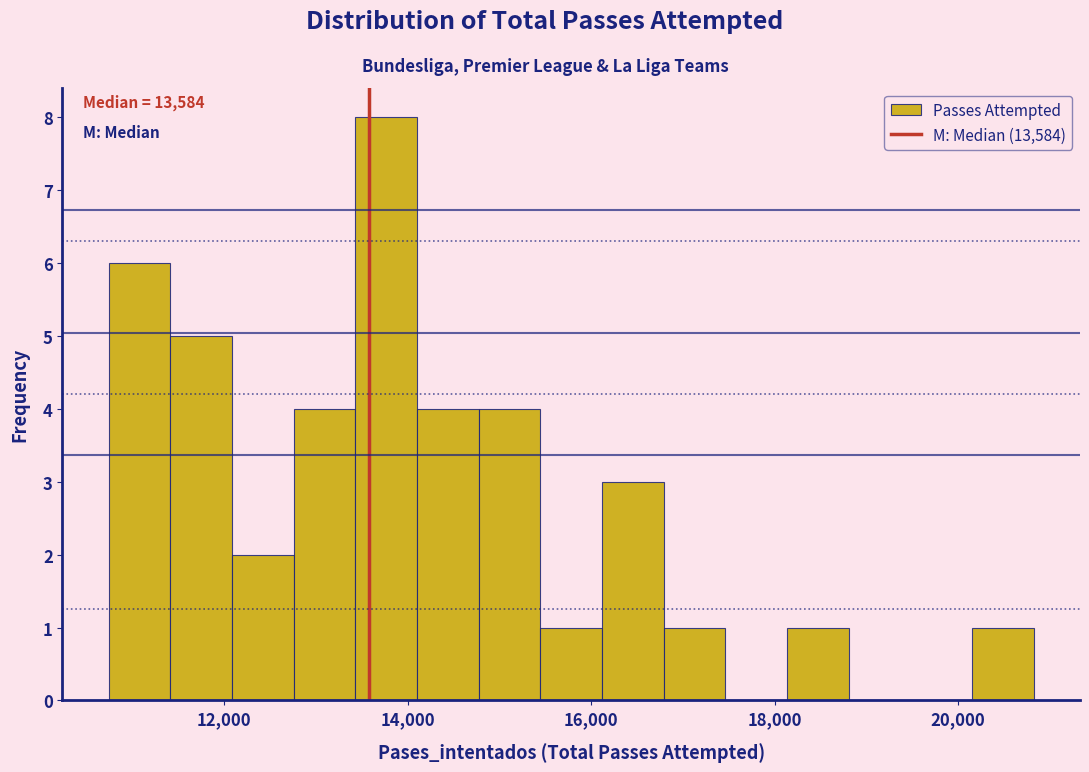

Around what value on the x-axis is the tallest bar? Give the approximate position of its centre, as read against the axis.

13800